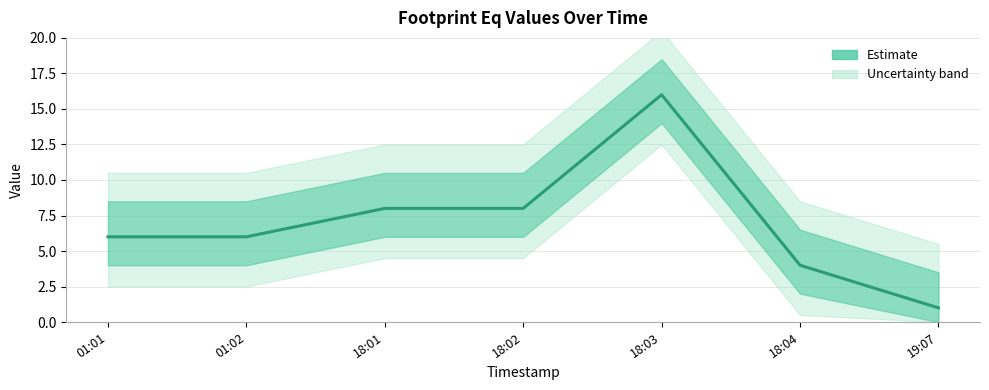

What is the maximum value shown in the chart?

16